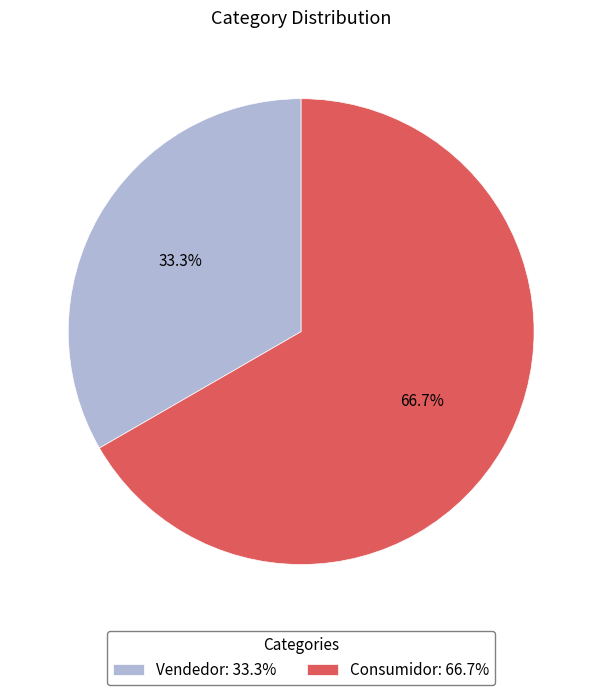

Which has a higher value, Vendedor: 33.3% or Consumidor: 66.7%?

Consumidor: 66.7%